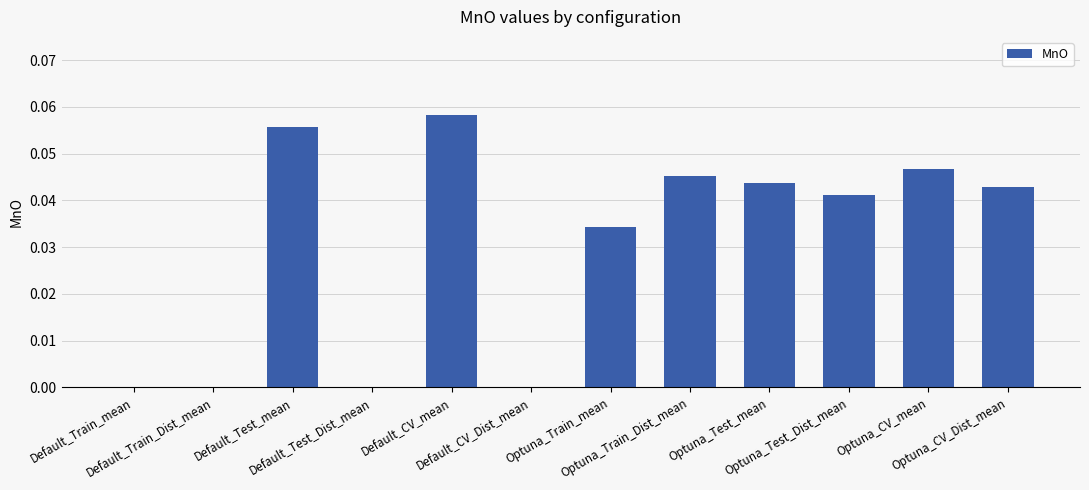

What is the sum of all values?

0.4